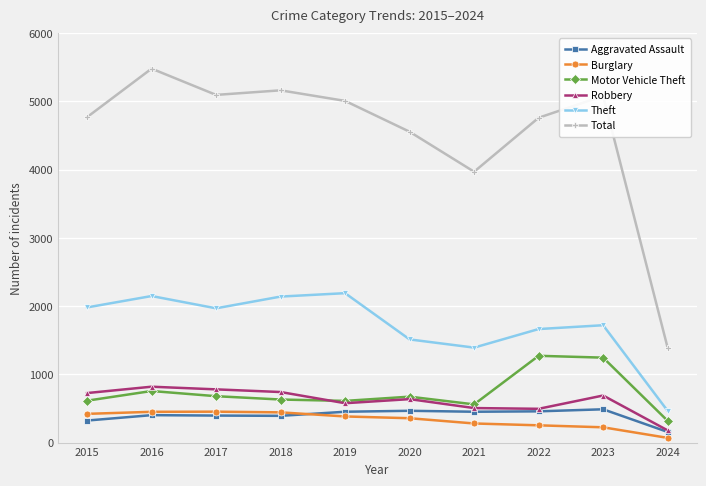

What is the value of the Theft point at the 3rd from the left?

1968